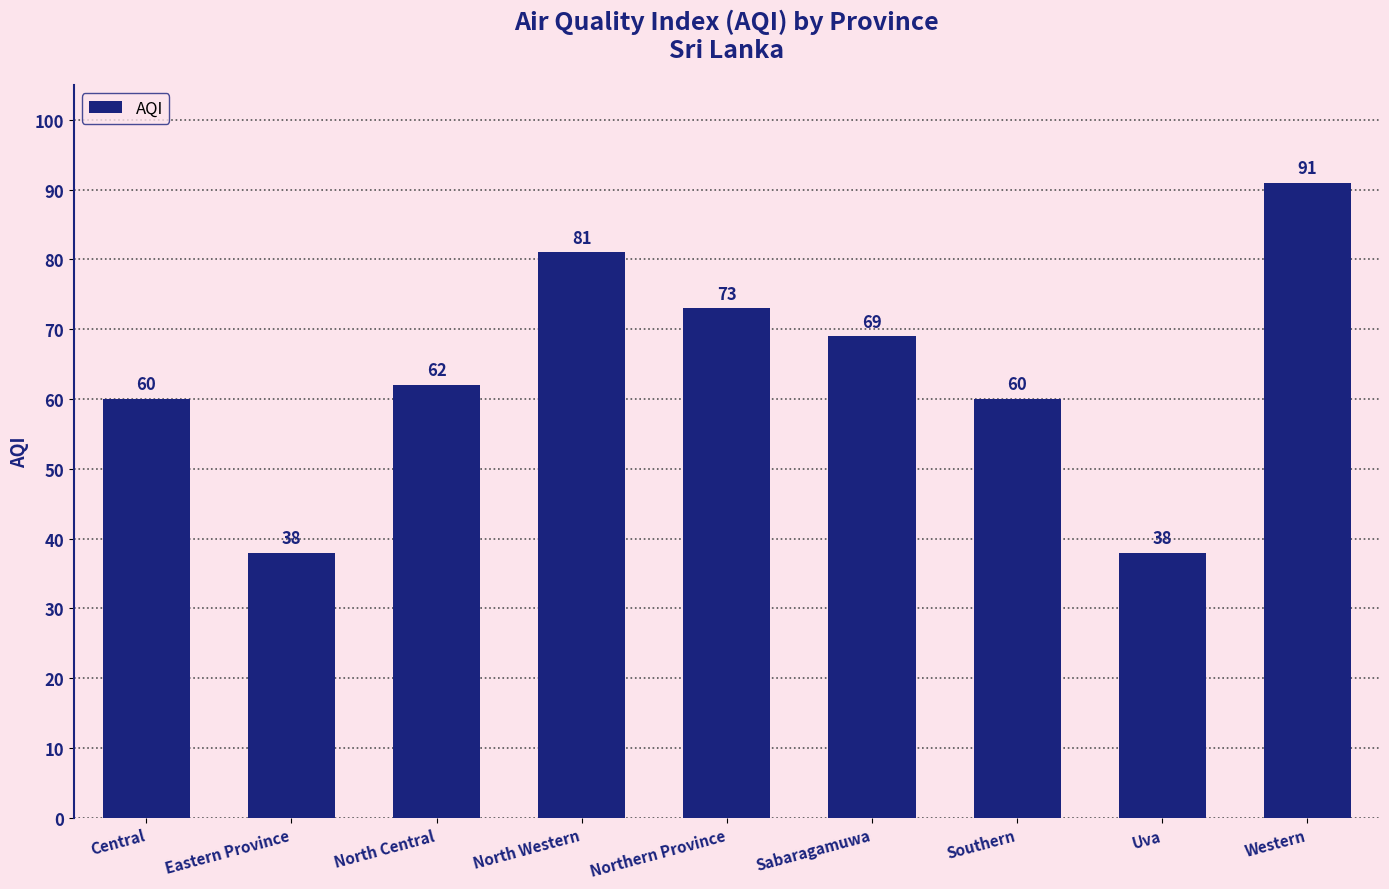

How many distinct data groups are displayed?

1